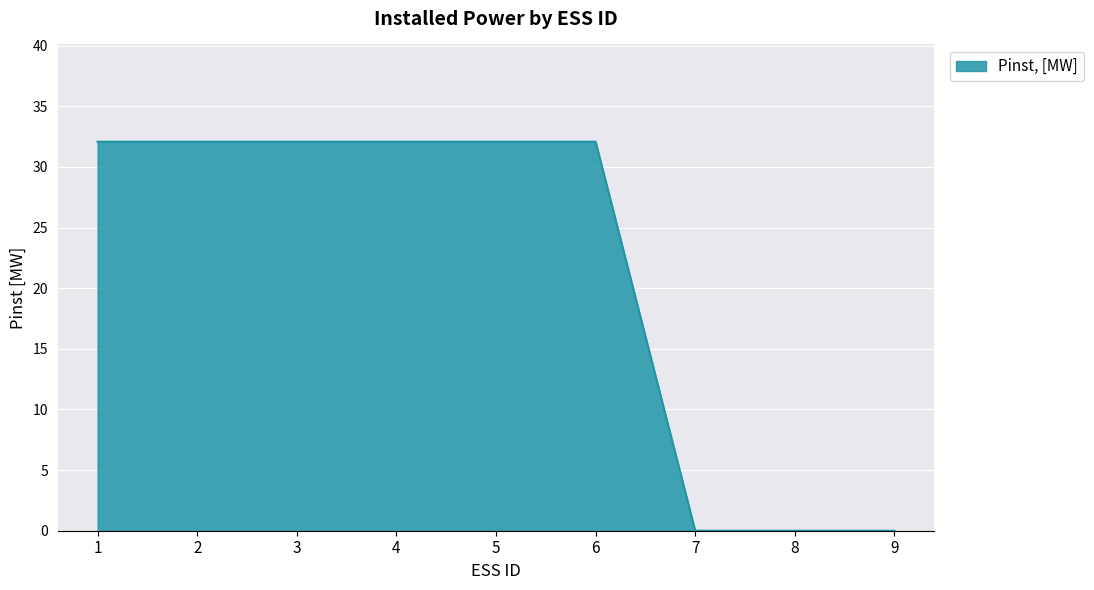

How many values exceed 32?

6